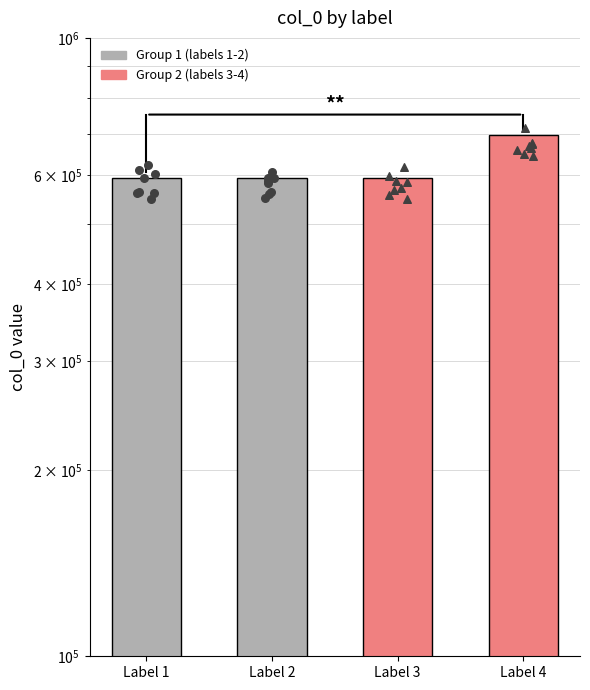

Which has a higher value, Label 3 or Label 1?

Label 1